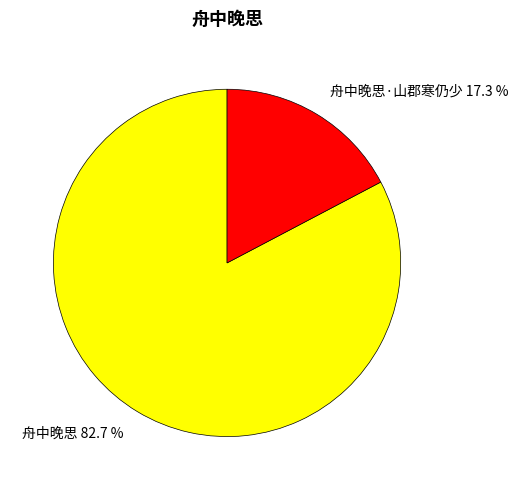

What percentage do 舟中晚思 82.7 % and 舟中晚思·山郡寒仍少 17.3 % together represent?

100.0%